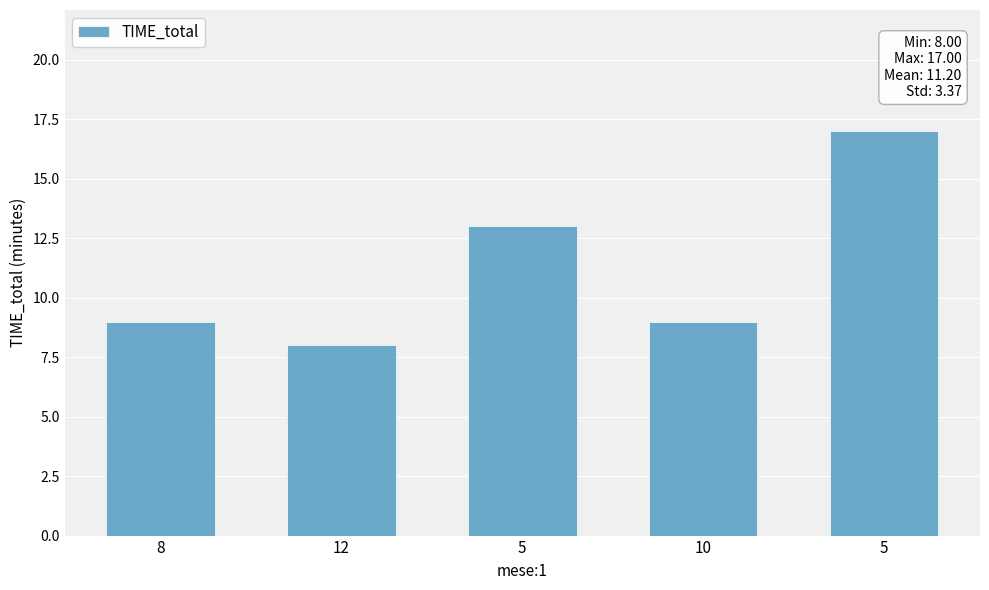

Reading left to right, what are all the values shown in this chart?

8=9	12=8	5=13	10=9	5=17